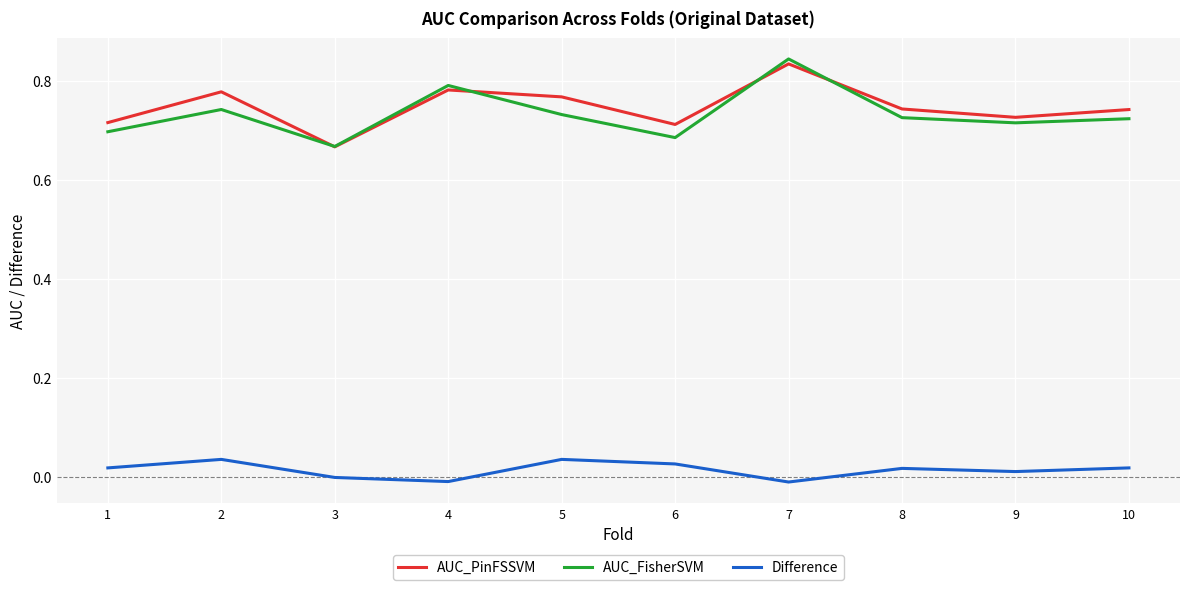

At how many categories does at least one series exceed 0?

10